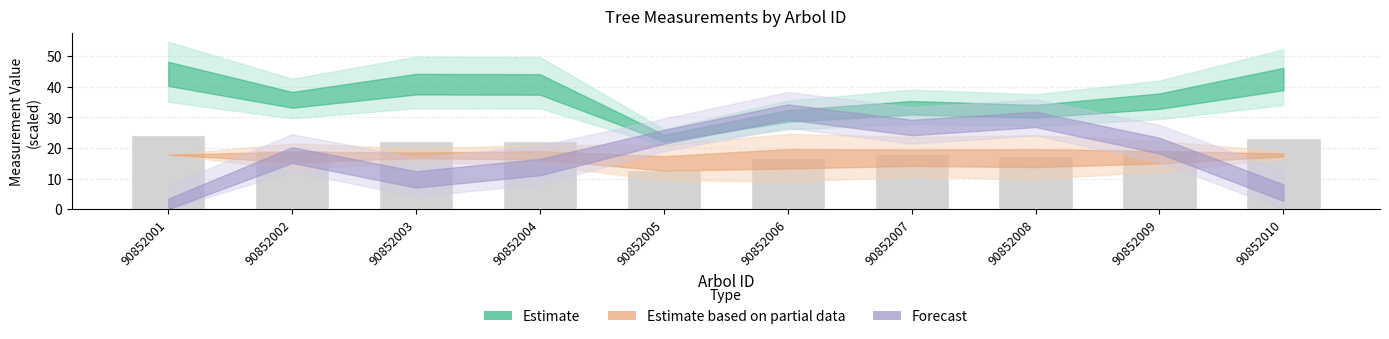

How many data points does each series have?

10